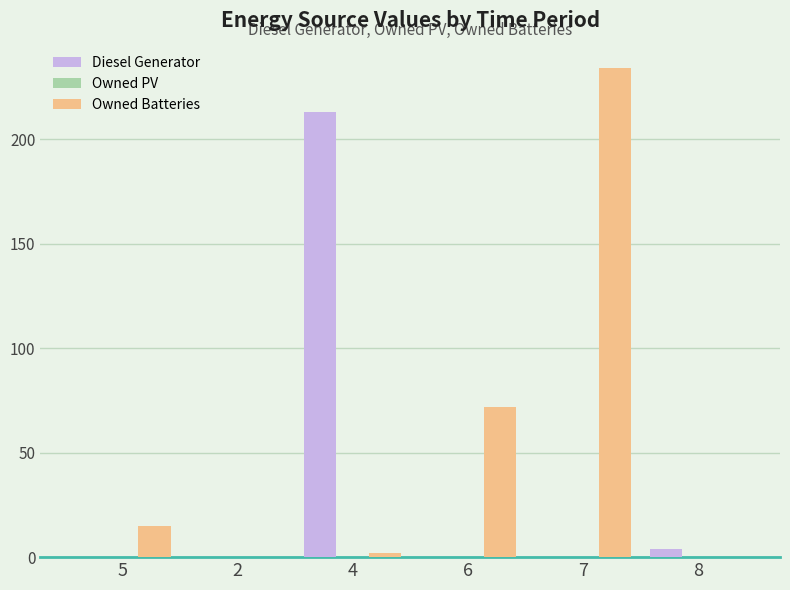

What is the average value of the Owned Batteries series?

54